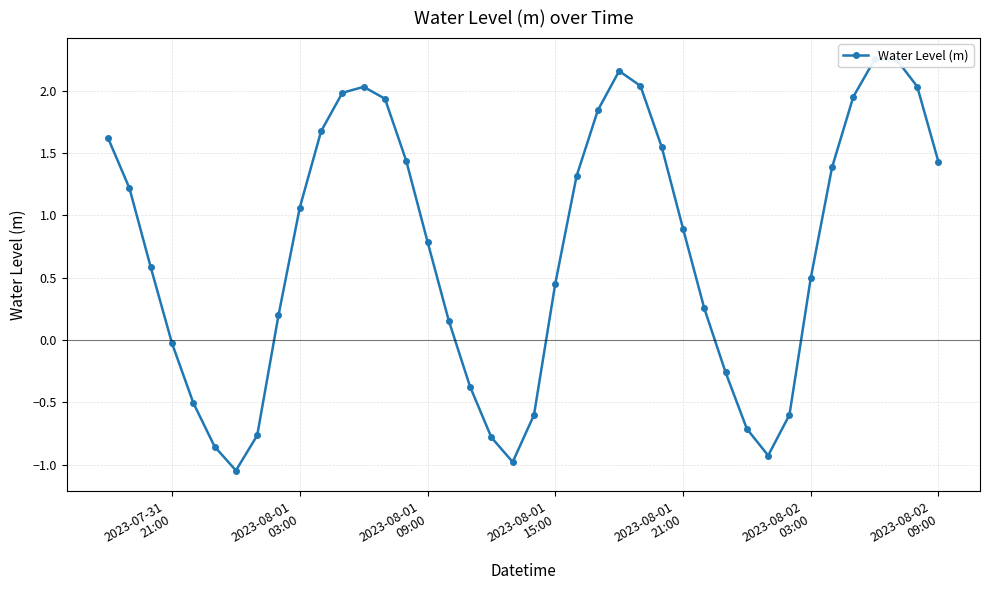

True or false: the data has more than 2 interior local peaks.

True